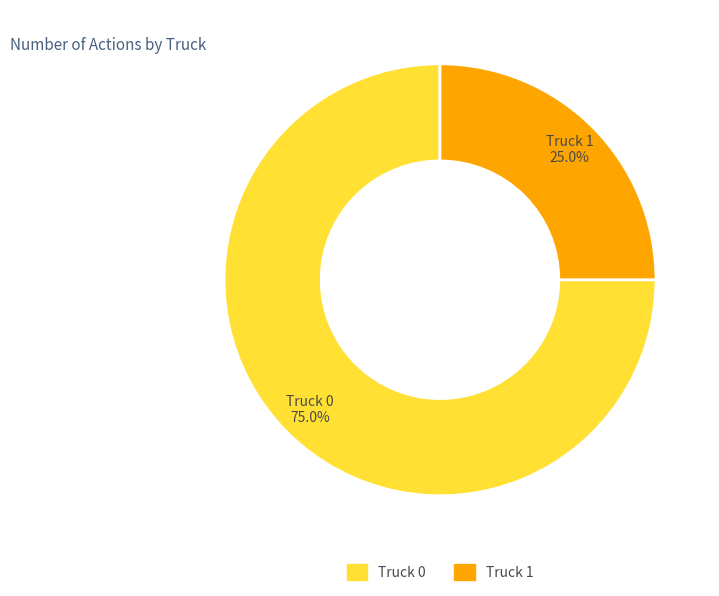

Which category accounts for the majority?

Truck 0